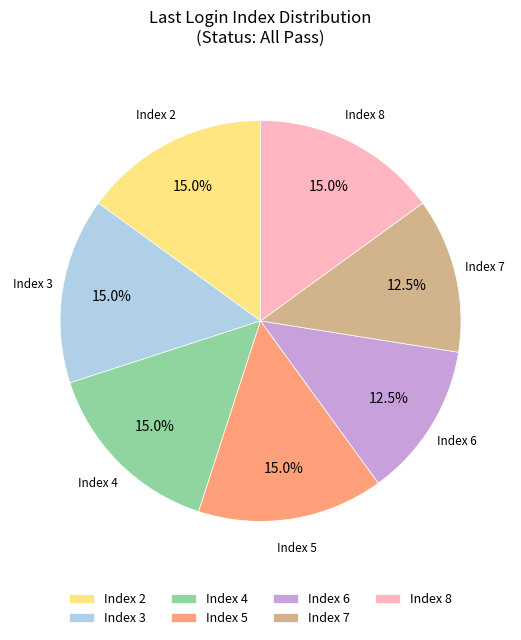

Is there a majority slice in this chart?

No